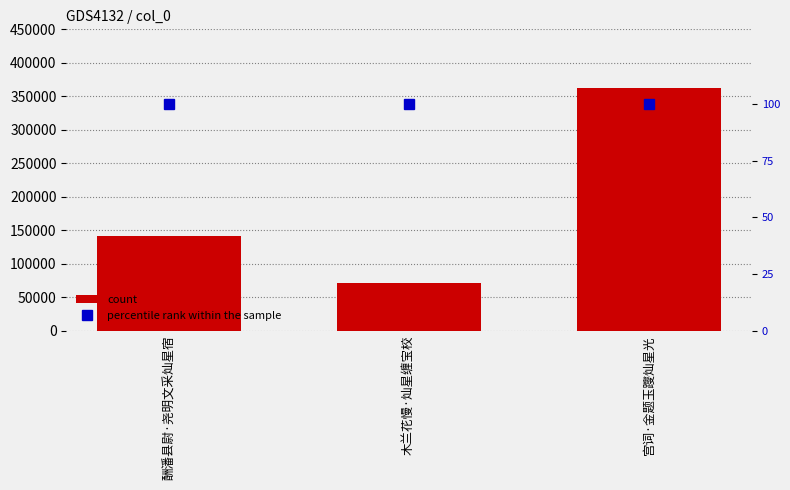

What is the average value of the percentile rank within the sample series?

100